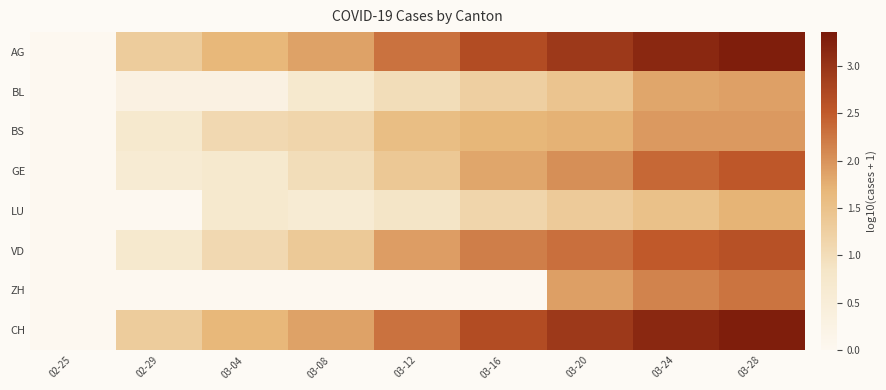

What is the total value across all series at 03-12?

11.3